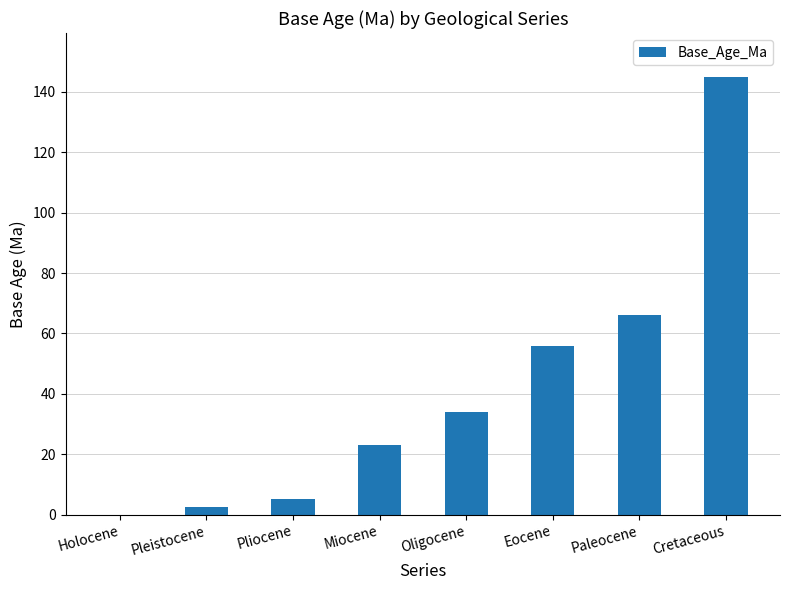

What is the greatest value displayed?

145.0